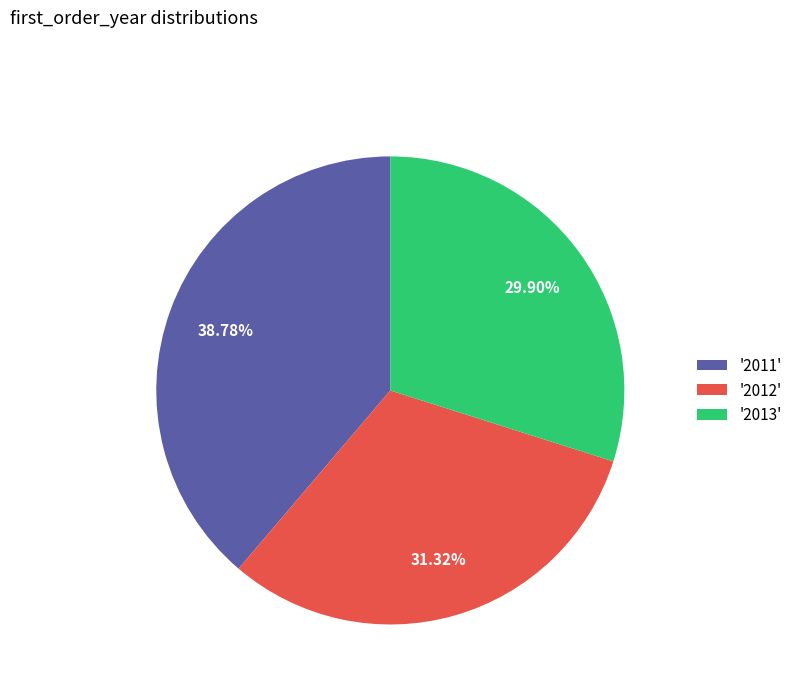

How many segments does this pie chart have?

3